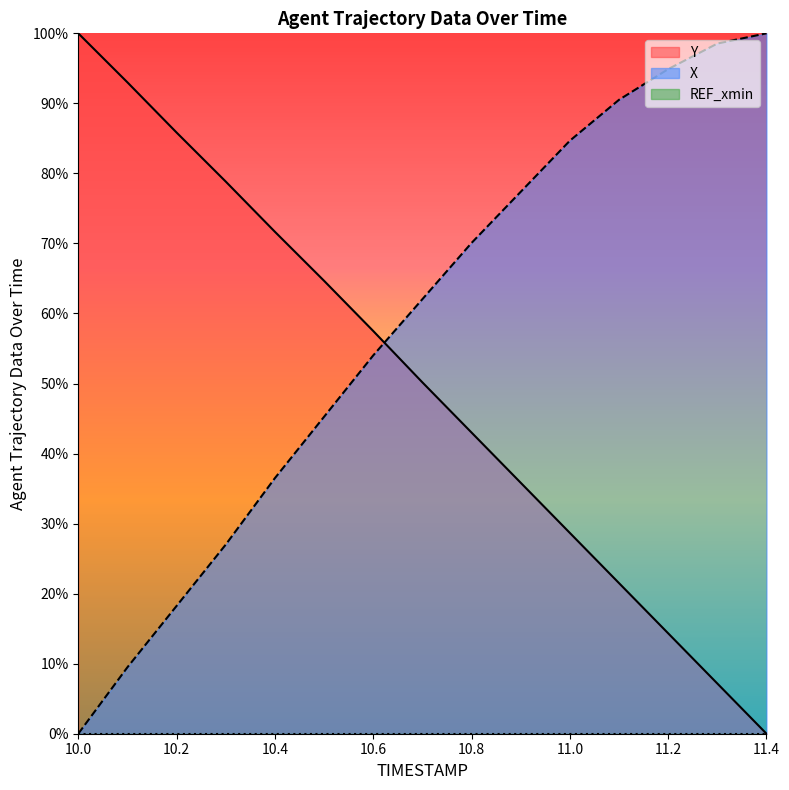

What is the total value across all series at 10.2?

104.1